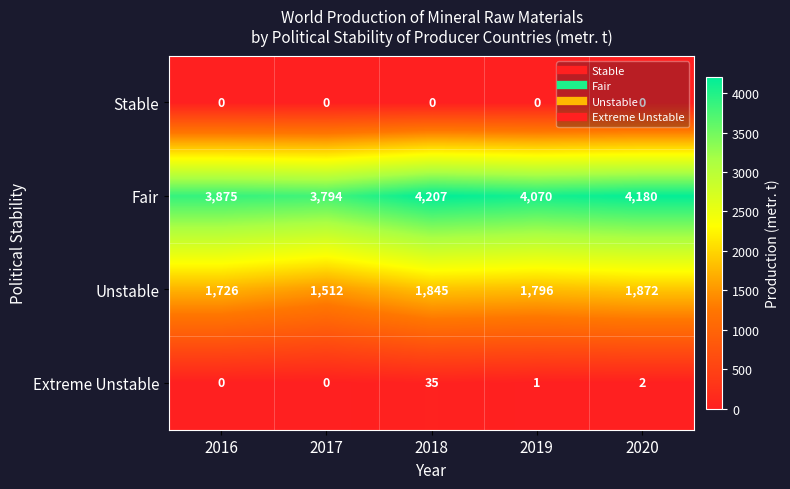

List the series in order of their peak value, highest first.

Fair, Unstable, Extreme Unstable, Stable